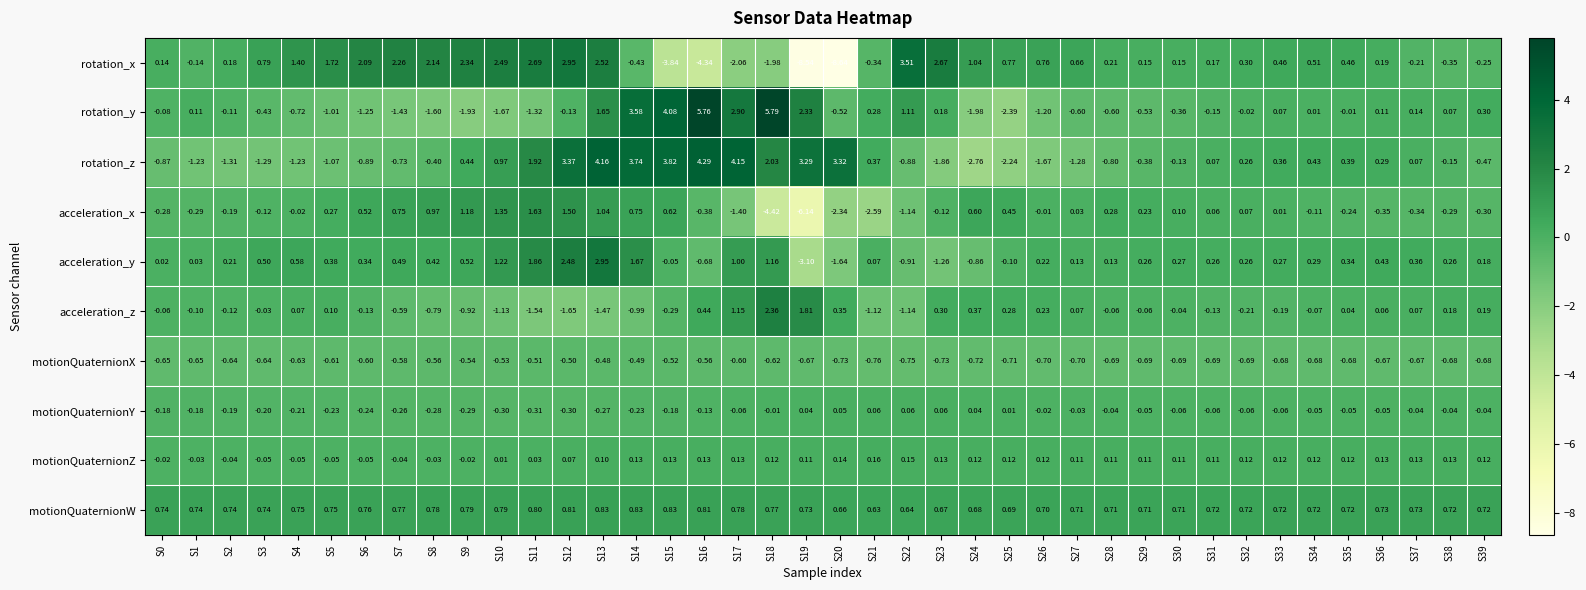

At S25, list the series in order from smallest to largest.

rotation_y, rotation_z, motionQuaternionX, acceleration_y, motionQuaternionY, motionQuaternionZ, acceleration_z, acceleration_x, motionQuaternionW, rotation_x